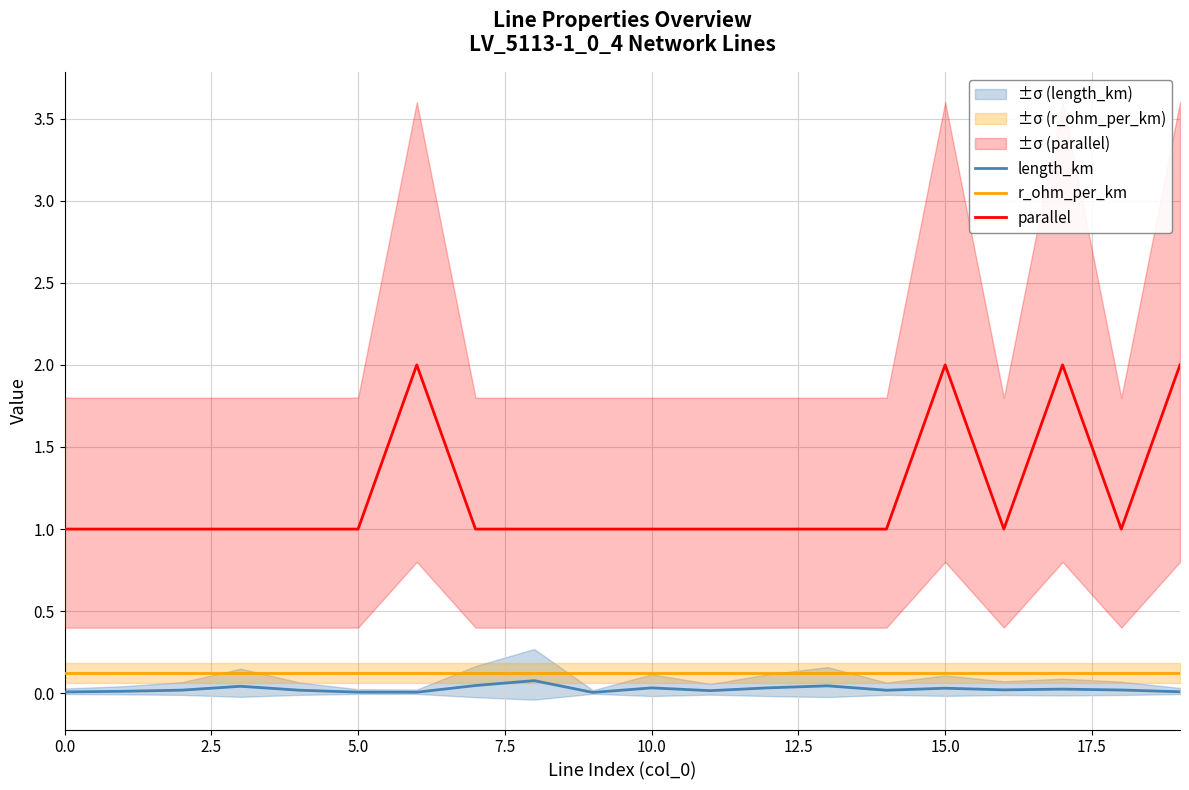

True or false: r_ohm_per_km and parallel cross at least once.

False